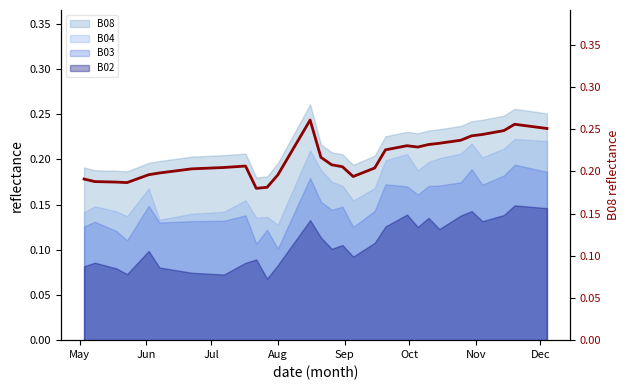

True or false: the data has more than 0 interior local peaks.

True